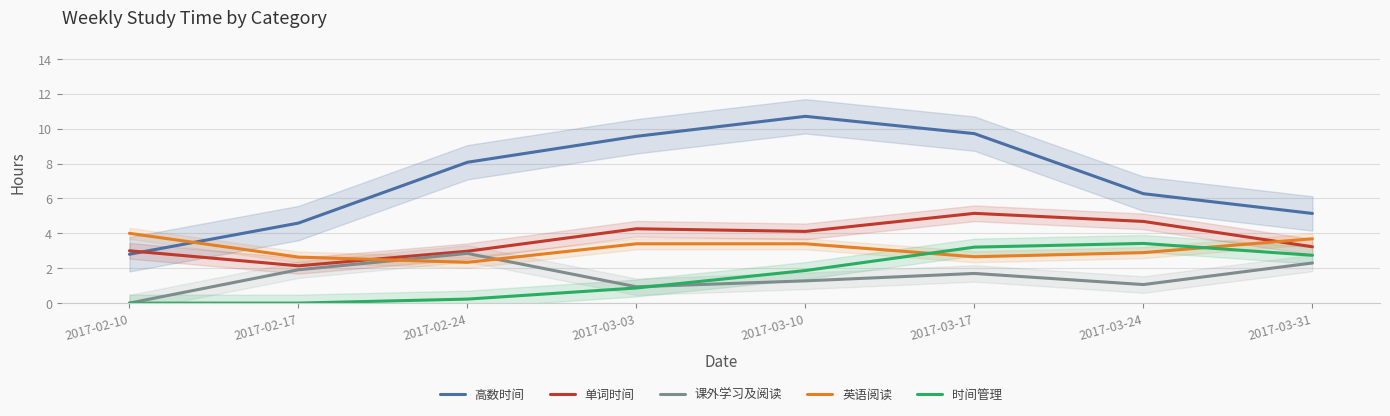

What is the label of the 3rd point from the right?

2017-03-17